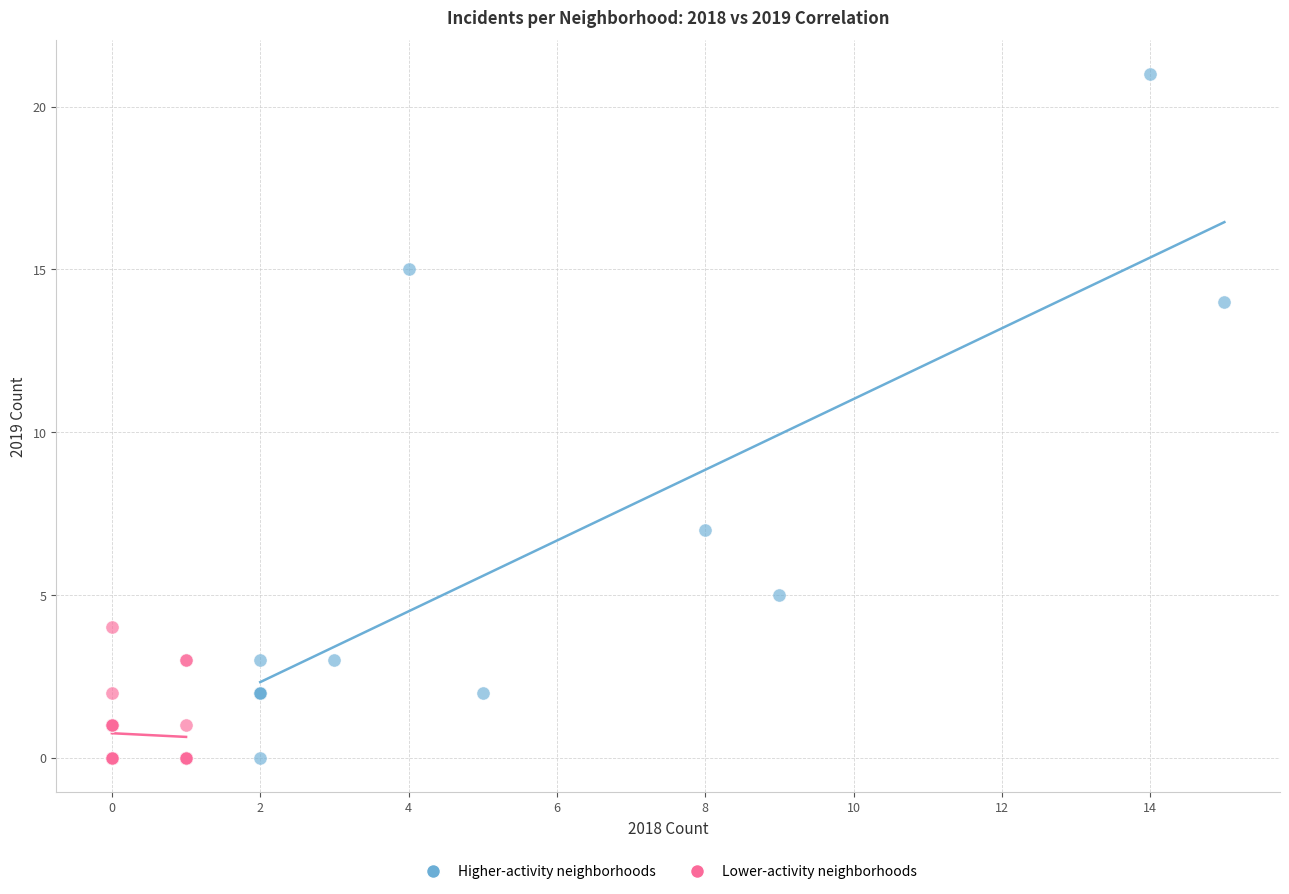

Which series contains the highest Y value?

Higher-activity neighborhoods